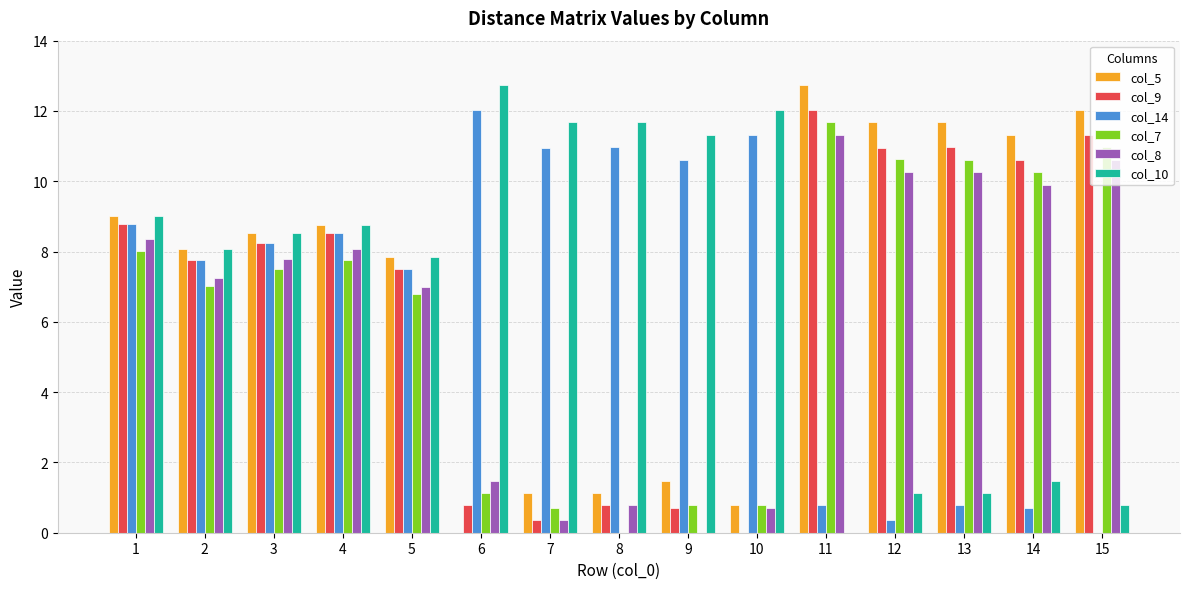

What is the greatest value displayed?

12.7